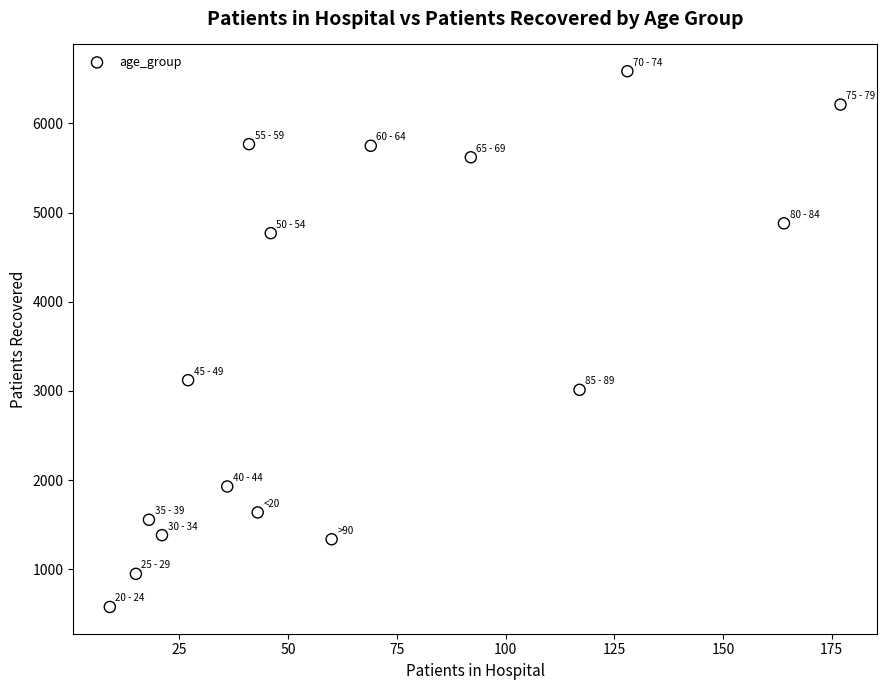

What Y value in the scatter plot is closest to 3582?

3121